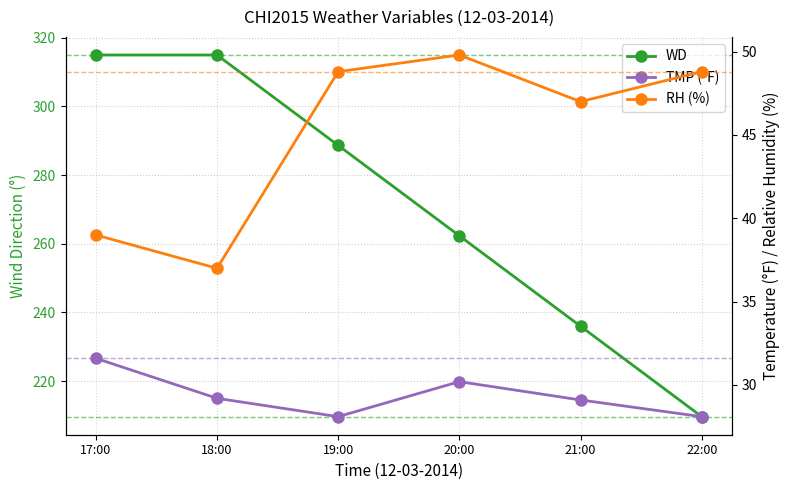

How many data points in TMP (°F) are above 29?

4